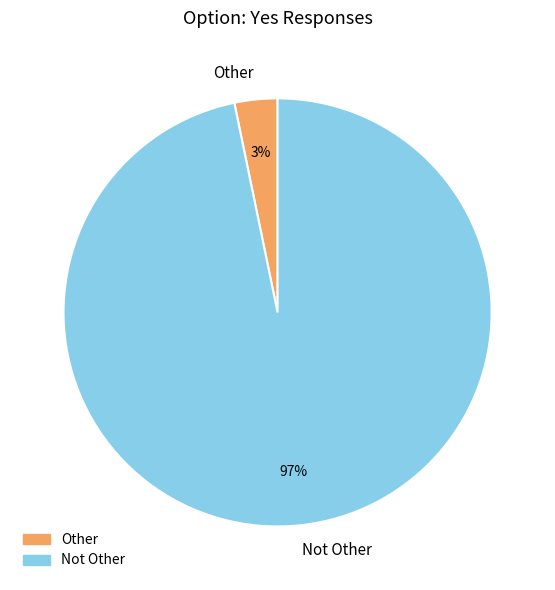

Do Other and Not Other together represent more than half of the pie?

Yes